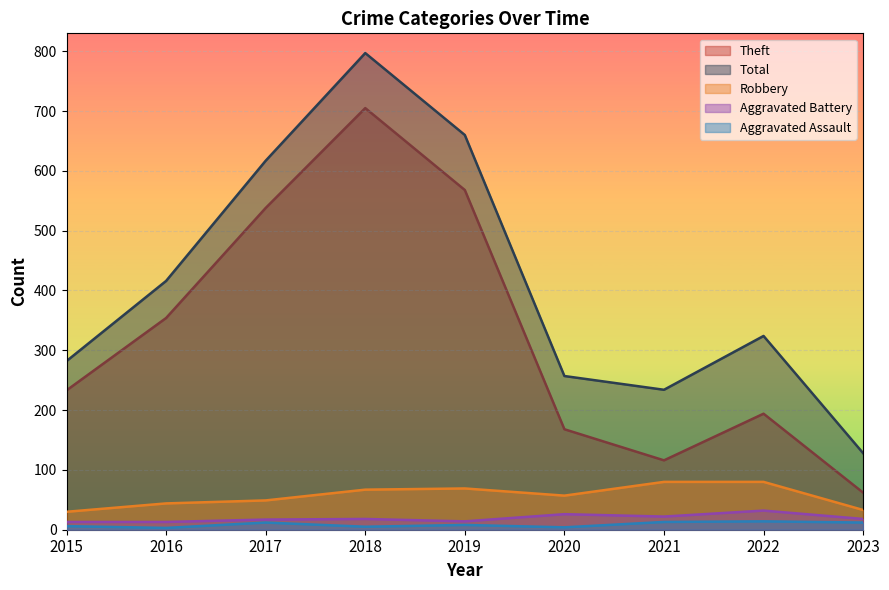

Which has a higher value, 2018 or 2021?

2018